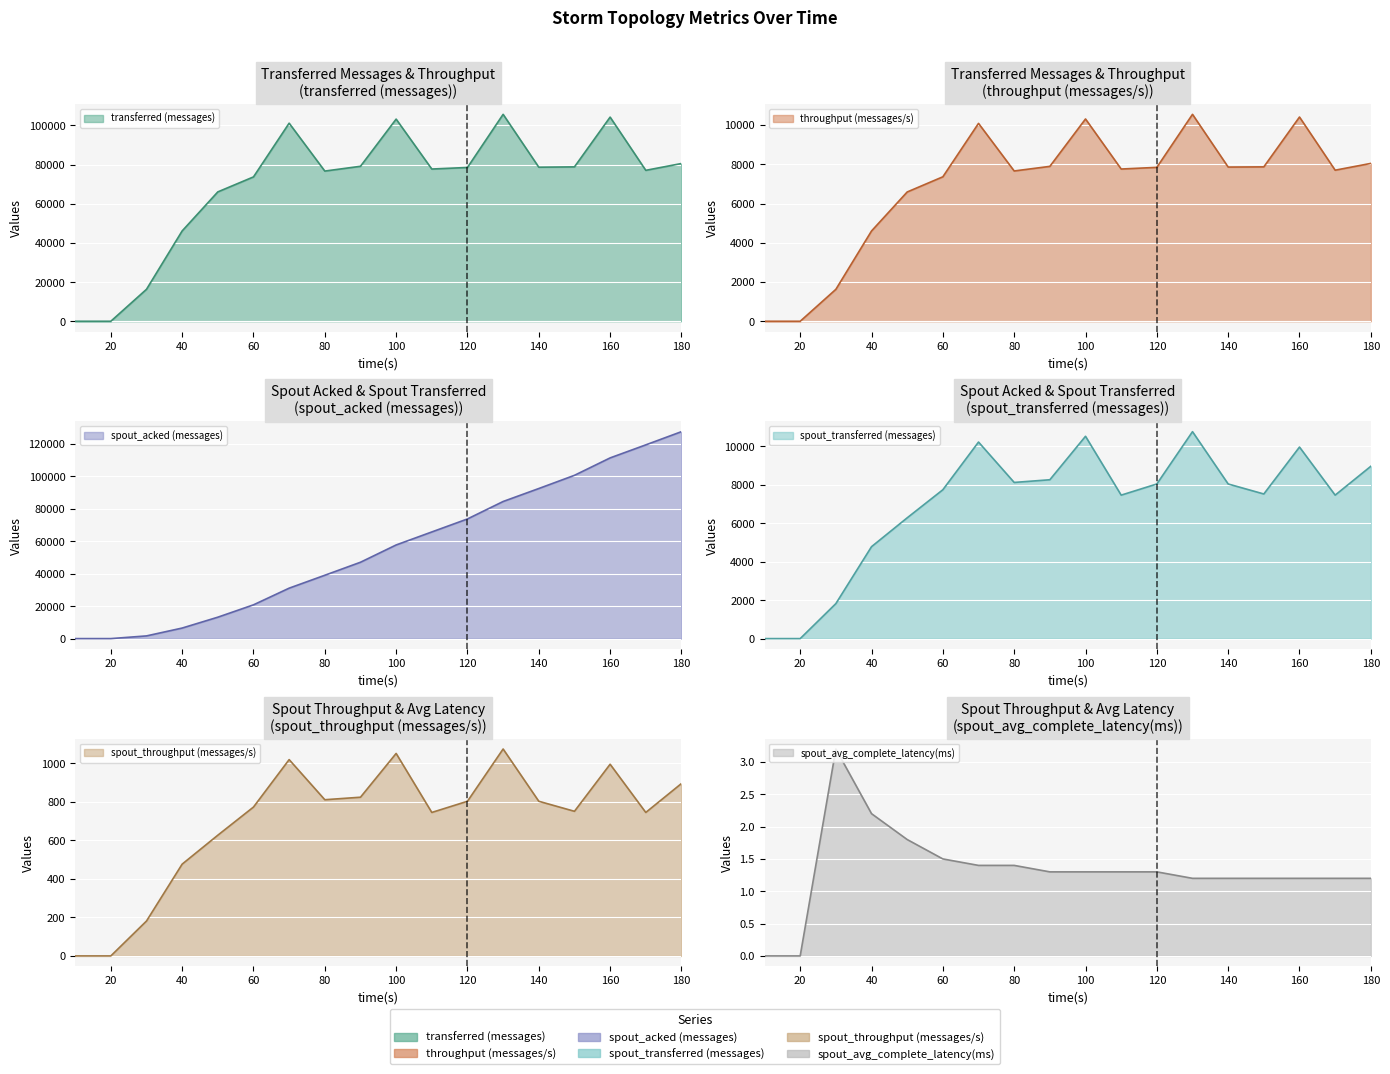

Rank the series by their maximum value, from highest to lowest.

spout_acked (messages), transferred (messages), spout_transferred (messages), throughput (messages/s), spout_throughput (messages/s), spout_avg_complete_latency(ms)